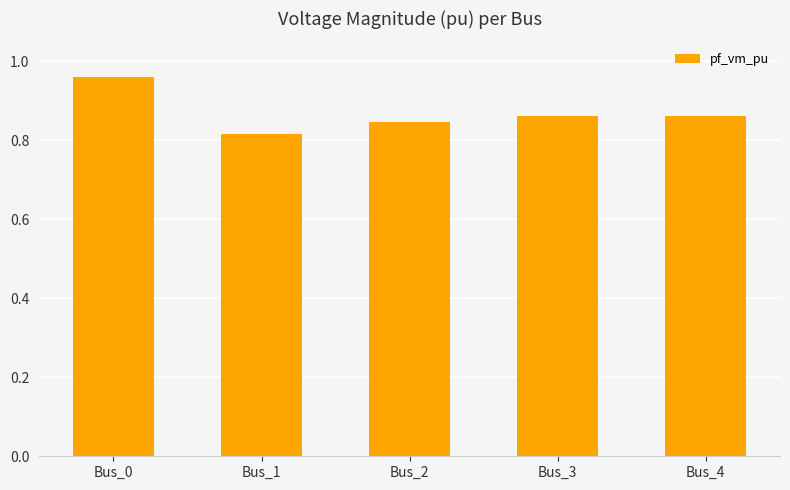

Is it true that the value at Bus_2 is 0.4?

False